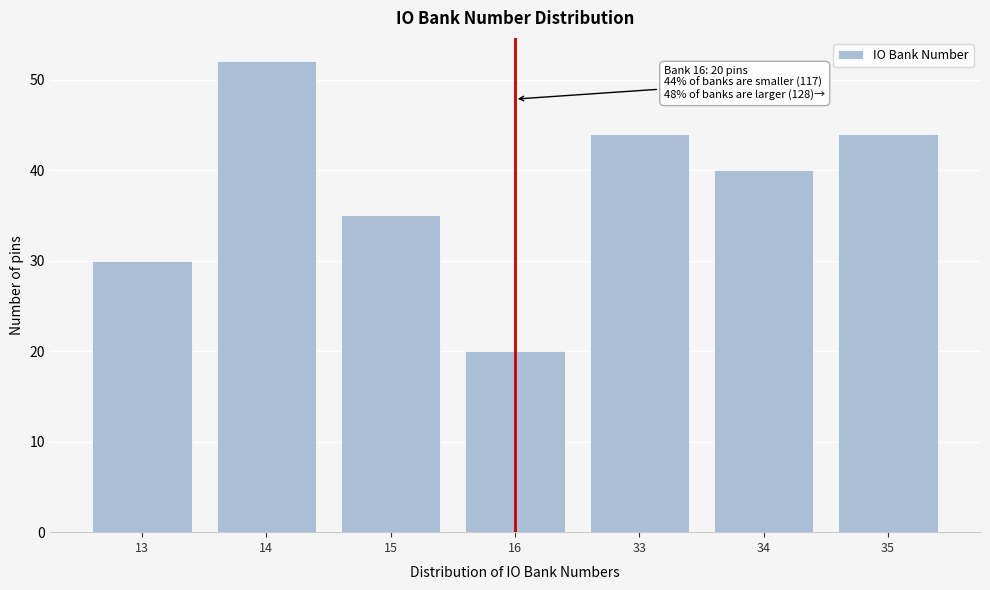

Reading right to left, extract all data points from this chart.

44	40	44	20	35	52	30